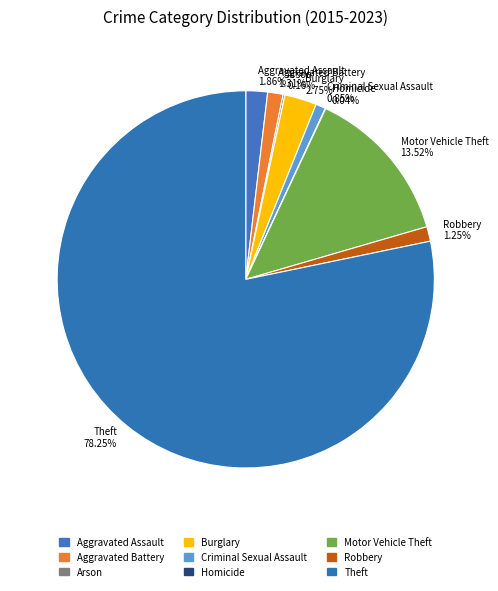

Which slice is the largest?

Theft